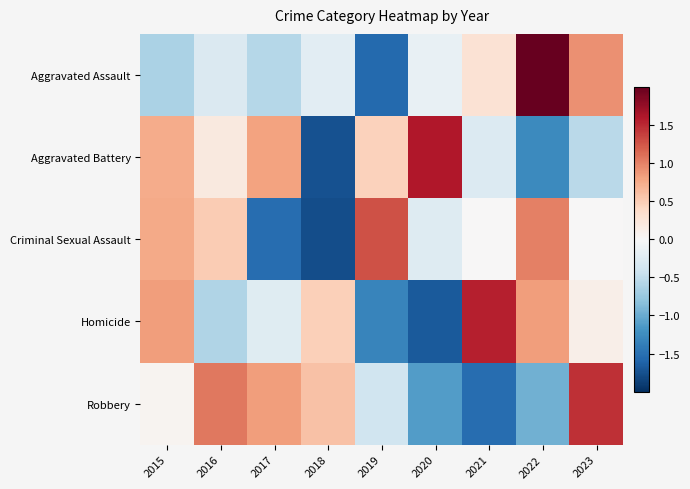

Rank the series by their maximum value, from lowest to highest.

Criminal Sexual Assault, Robbery, Homicide, Aggravated Battery, Aggravated Assault